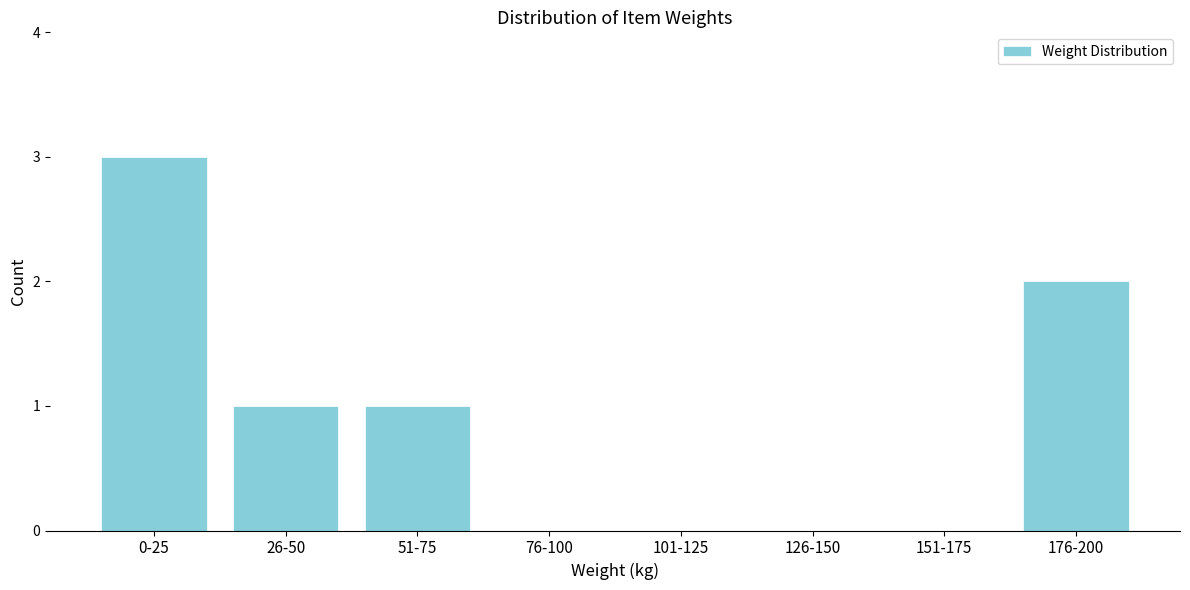

Reading right to left, list all the values displayed in this chart.

176-200=2	151-175=0	126-150=0	101-125=0	76-100=0	51-75=1	26-50=1	0-25=3